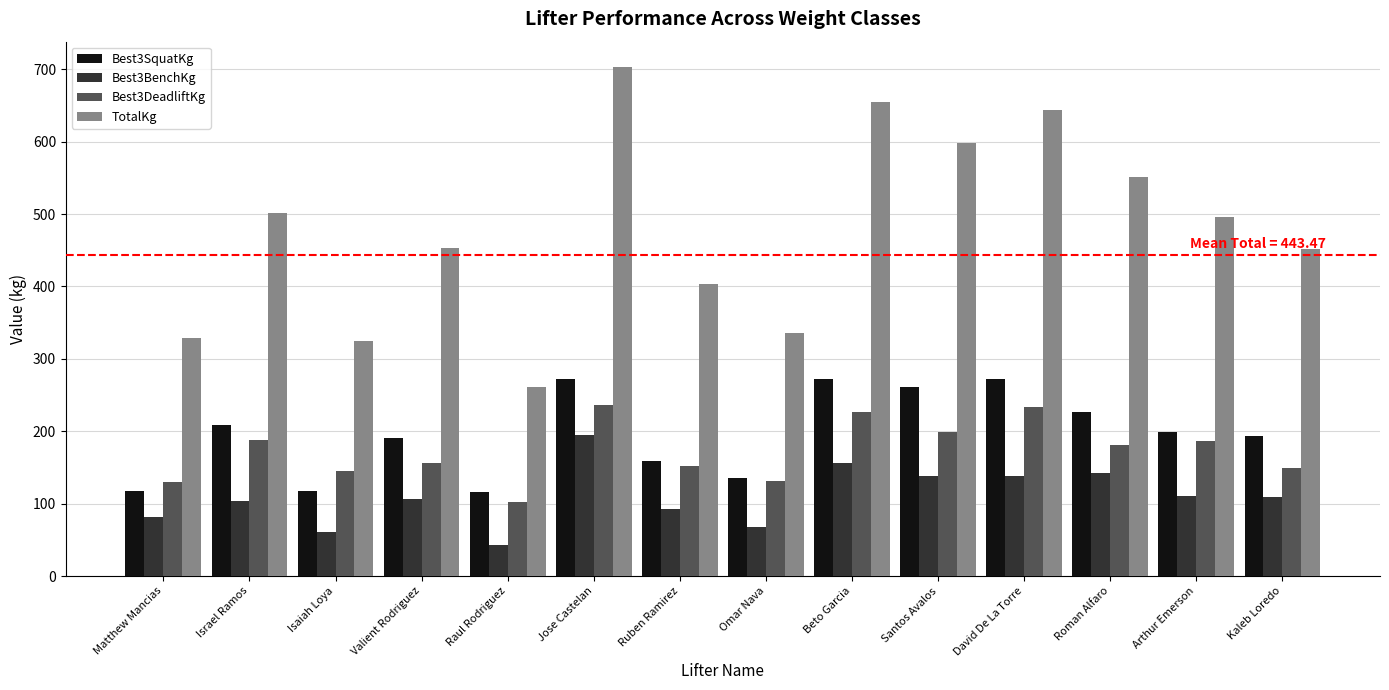

Between Isaiah Loya and Valient Rodriguez, which series saw the biggest shift?

TotalKg